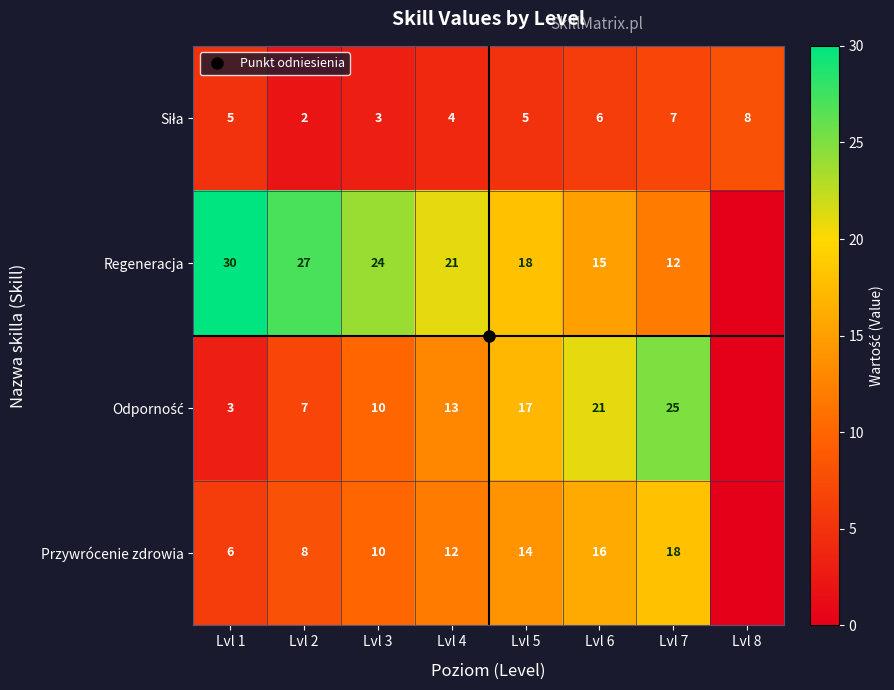

Which label corresponds to the largest value in the chart?

Lvl 1